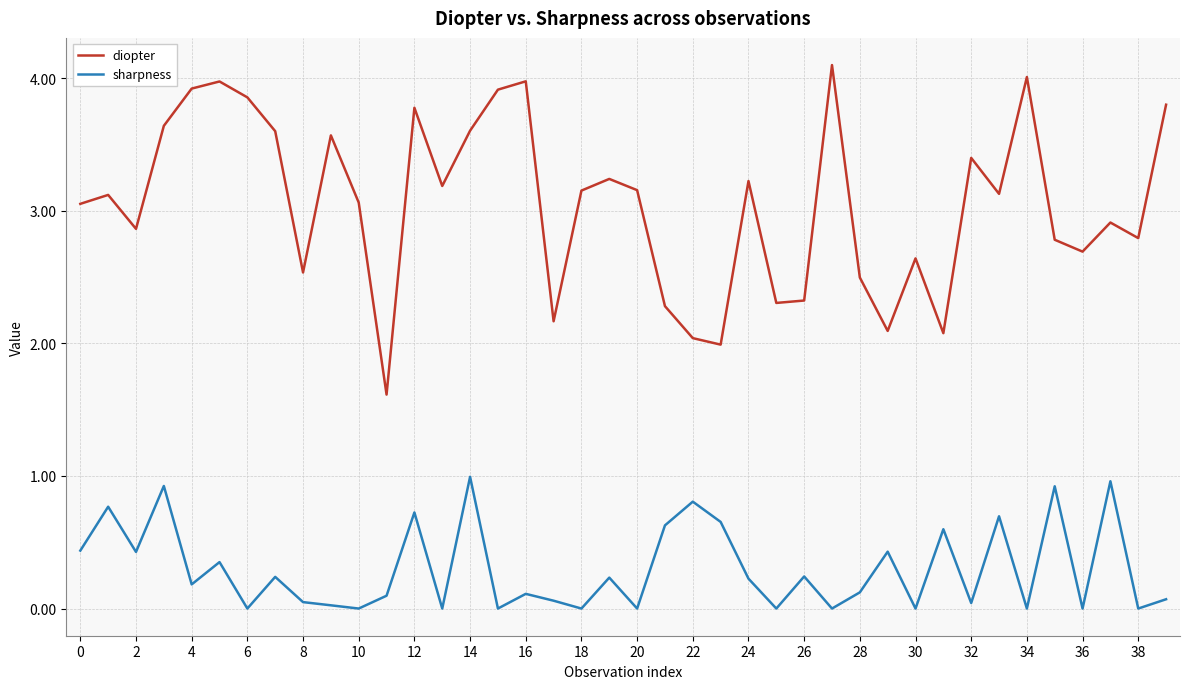

Which series has the widest spread of values?

diopter